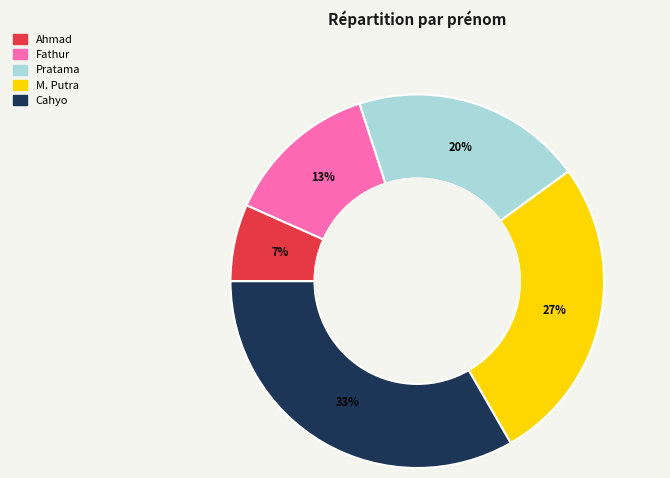

Is it true that Fathur is 13% of the pie?

True